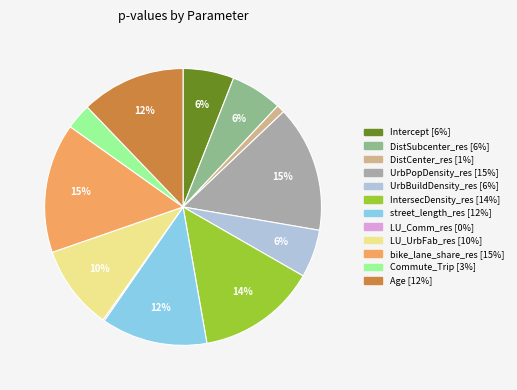

Combined, do IntersecDensity_res and bike_lane_share_res account for over 50%?

No